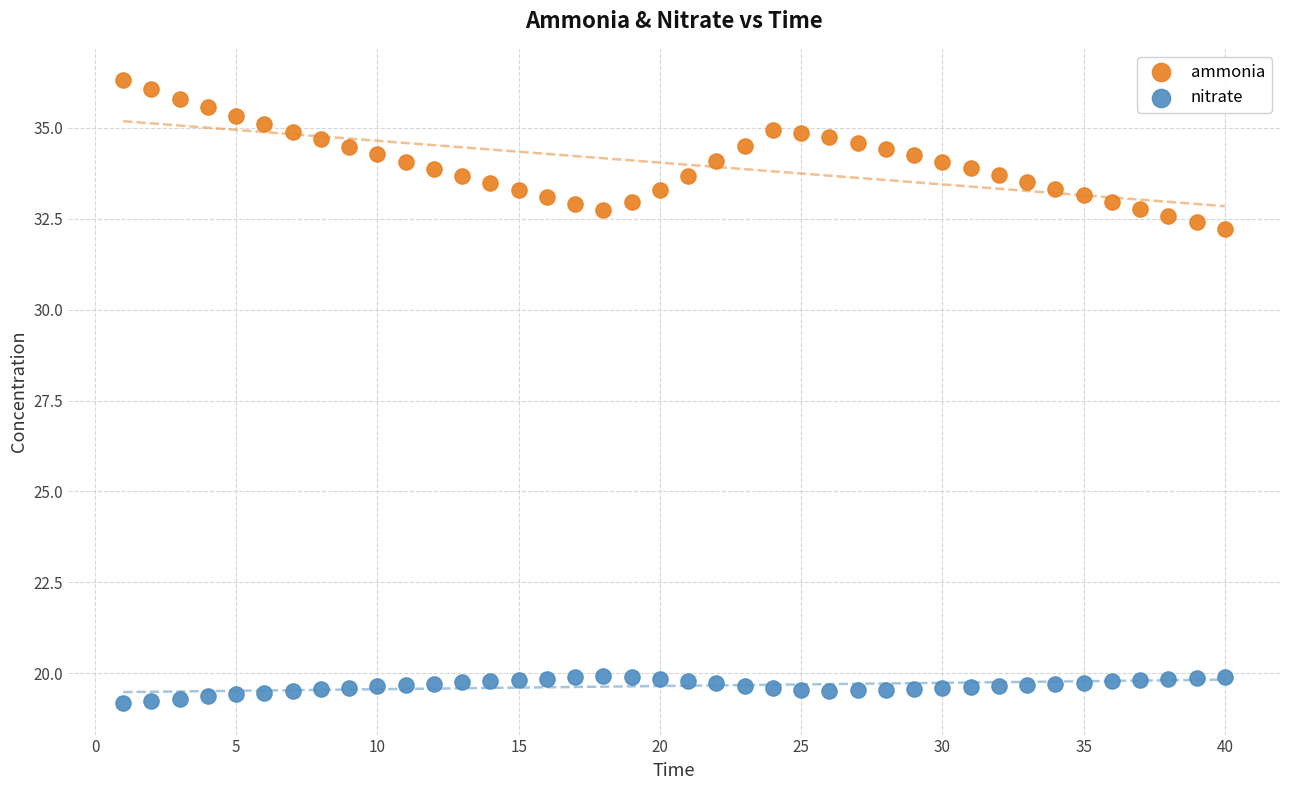

Across all data points, what is the range of X values (max minus min)?

39.0